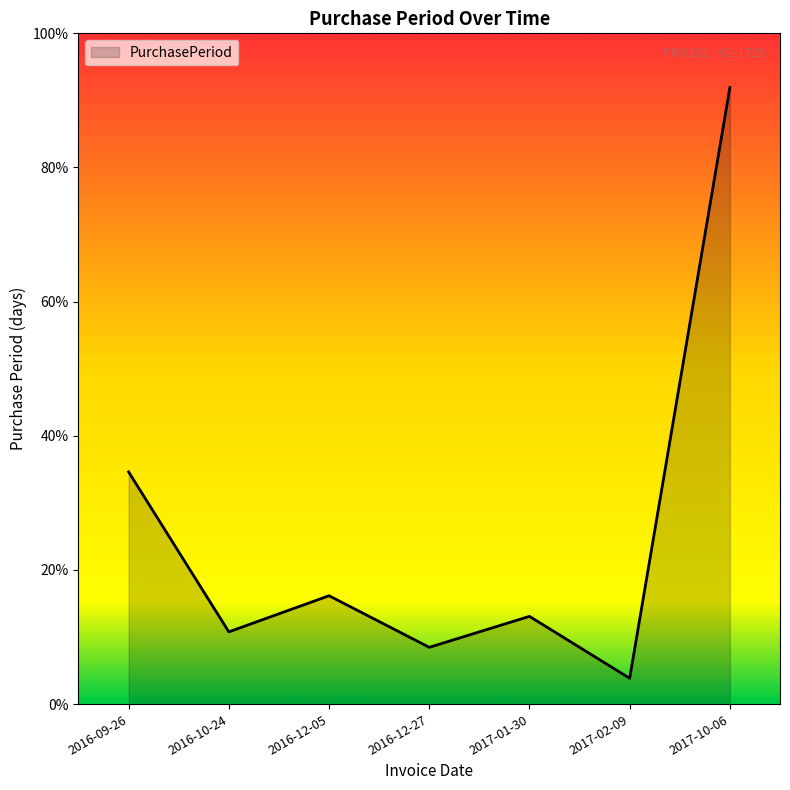

Reading left to right, list all the values displayed in this chart.

90	28	42	22	34	10	239